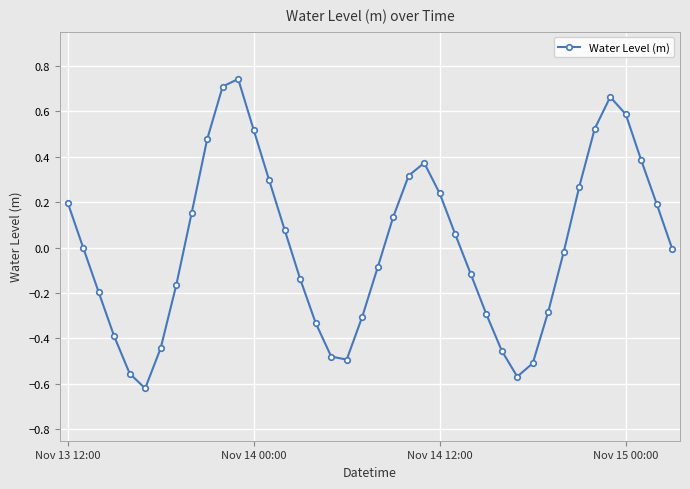

How many interior local peaks (higher than both neighbors) does the data have?

3